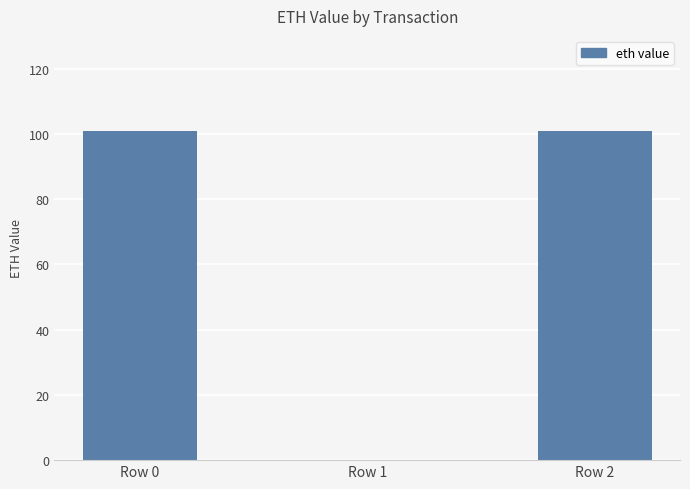

What is the sum of all values?

202.0